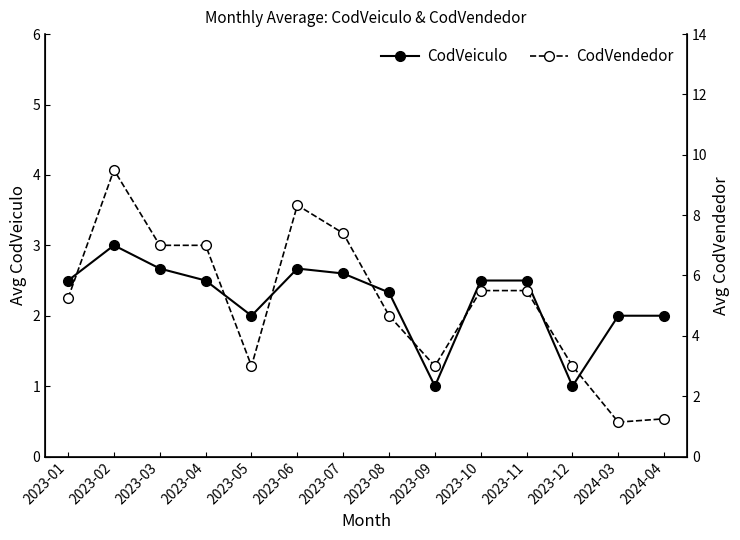

What is the maximum value shown in the chart?

9.5